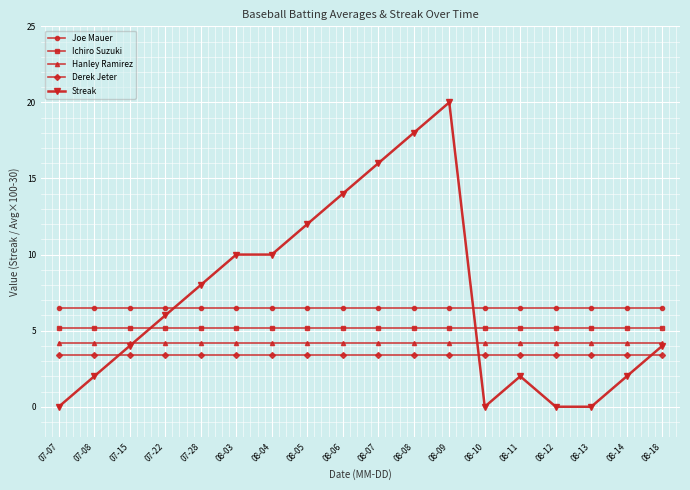

The value of Joe Mauer at 08-12 is 2.3. True or false?

False